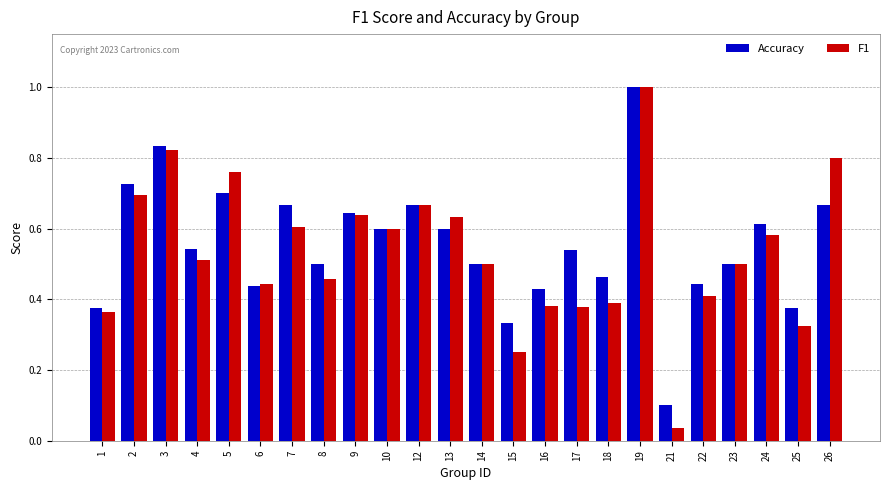

Which category has the highest value in the F1 series?

19